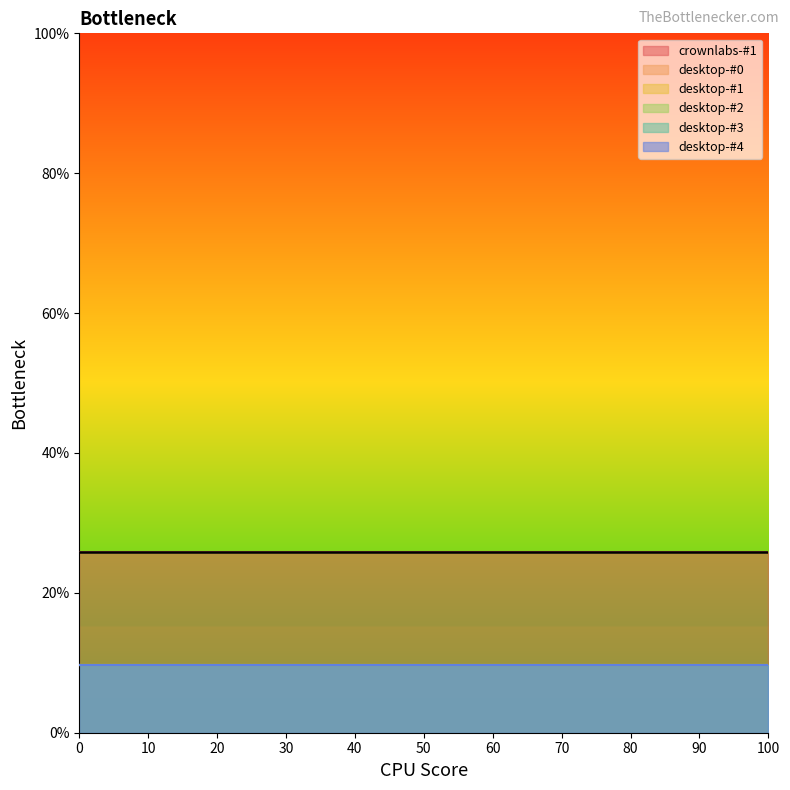

True or false: crownlabs-#1 and desktop-#0 cross at least once.

False